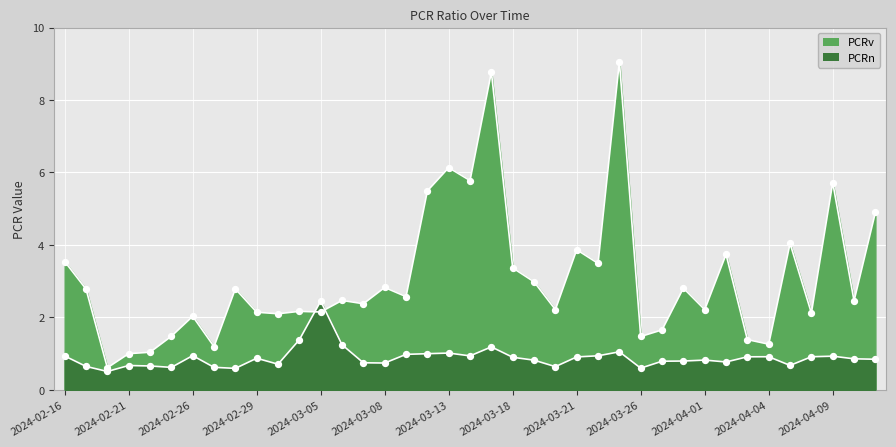

At how many categories does at least one series exceed 9?

1